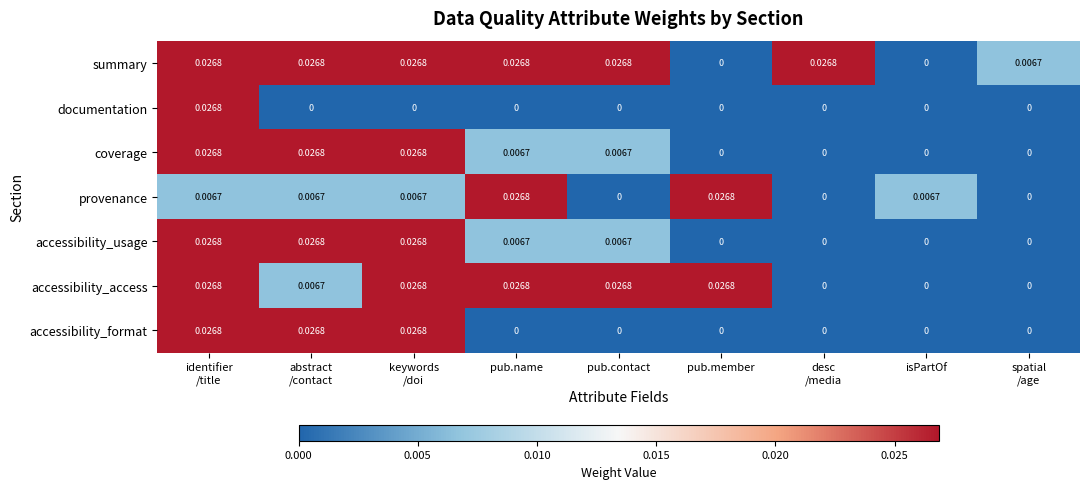

Between abstract /contact and keywords /doi, which series saw the biggest shift?

accessibility_access